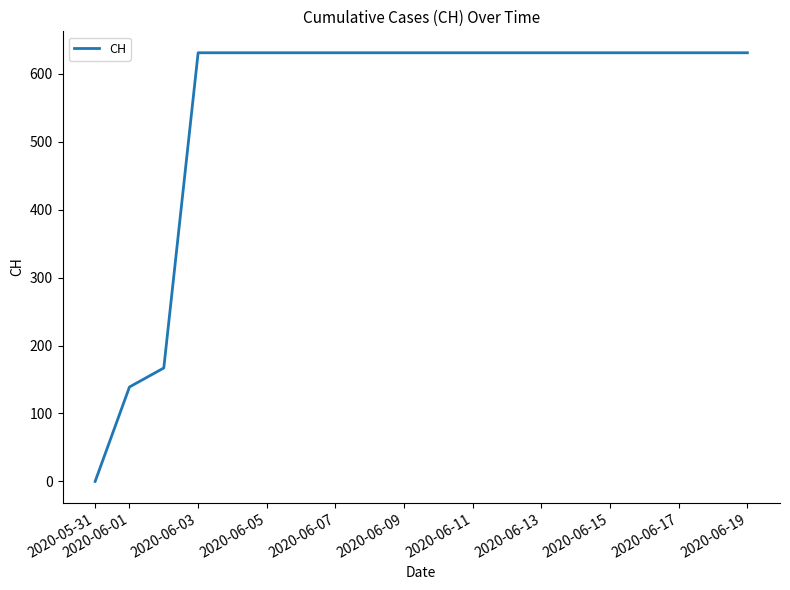

What is the difference between the maximum and minimum values?

631